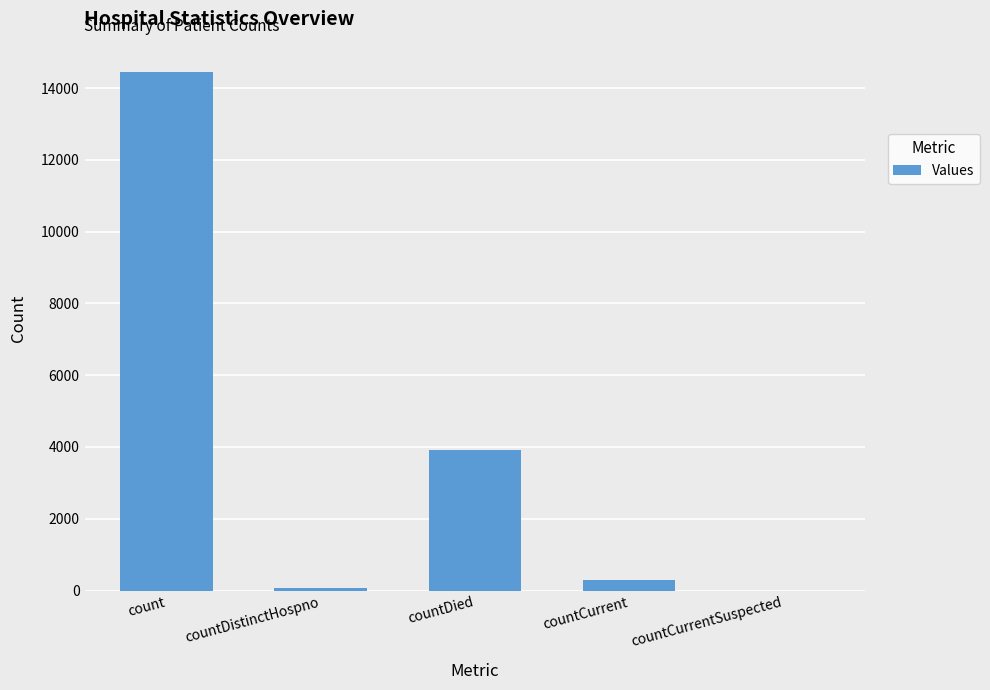

What is the sum of the values at countDistinctHospno and count?

14532